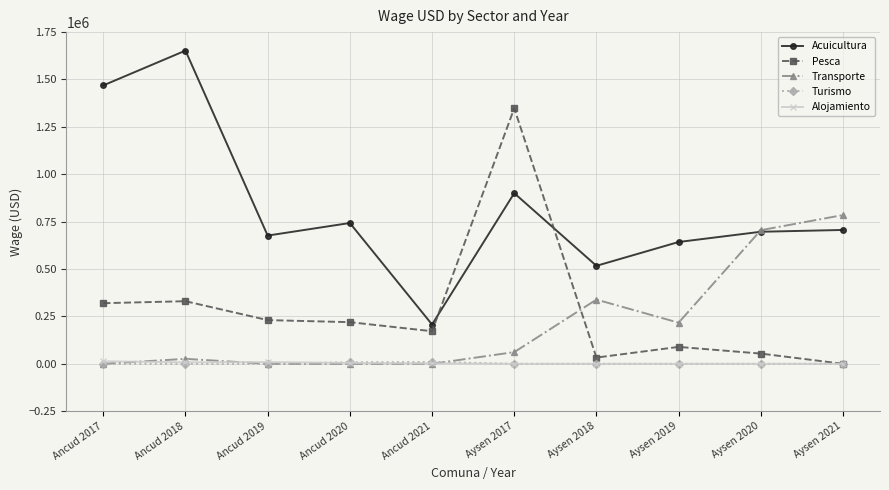

Which series has the largest total across all categories?

Acuicultura